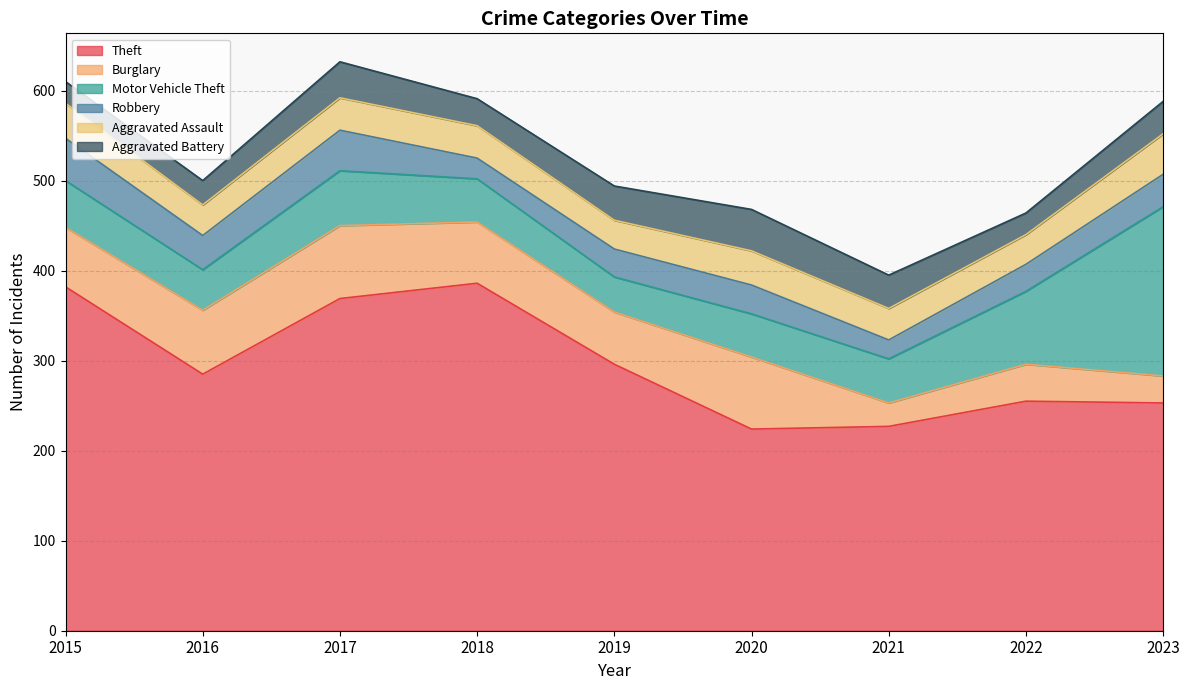

At which label is Theft closest to 305?

2019